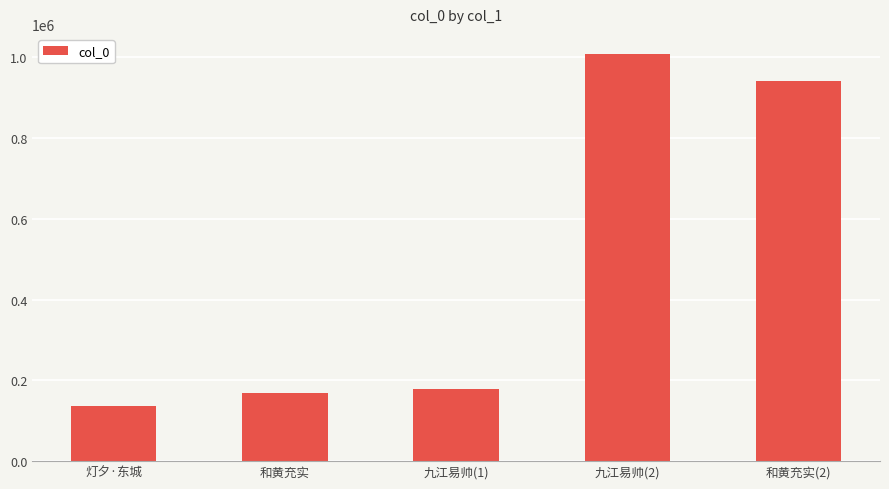

What is the approximate value at 和黄充实(2), to the nearest 50?

940100